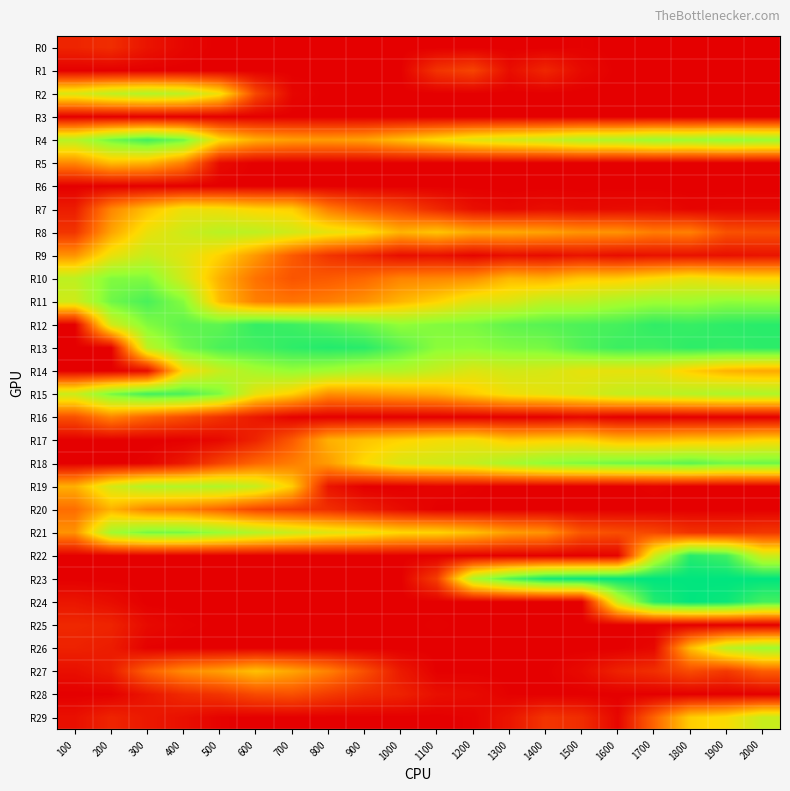

Which series has the largest total across all categories?

R12